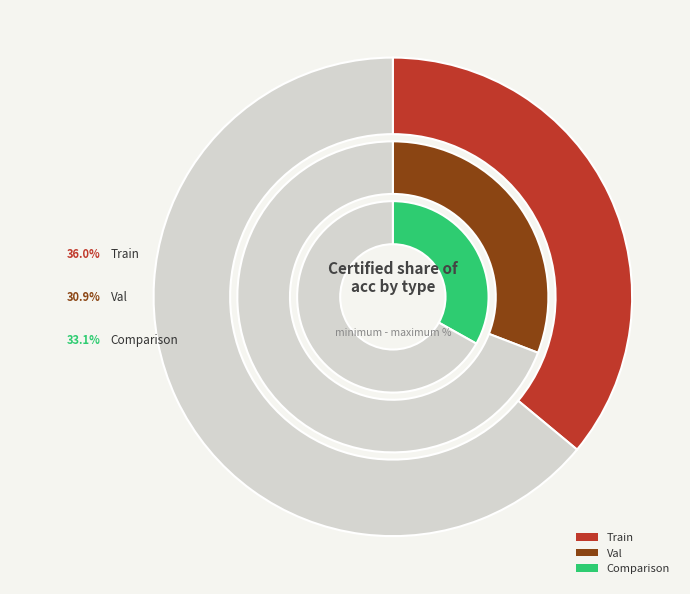

What percentage is NOT represented by val?

69.1%